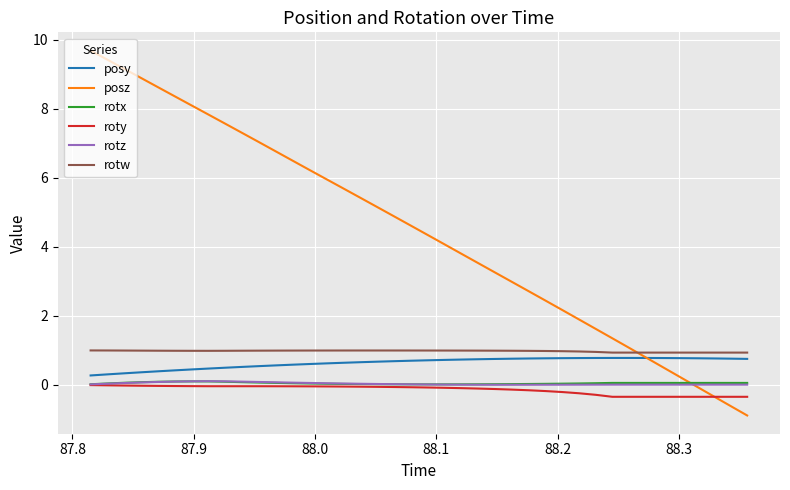

Which series has the widest spread of values?

posz